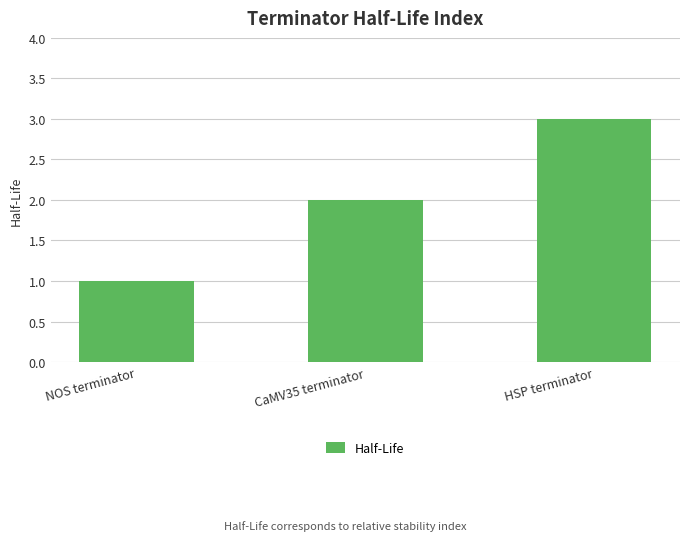

How many bars are there in total?

3